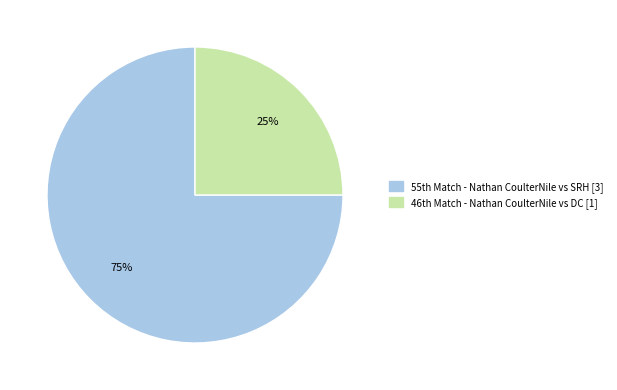

Which category has the smallest portion of the pie?

46th